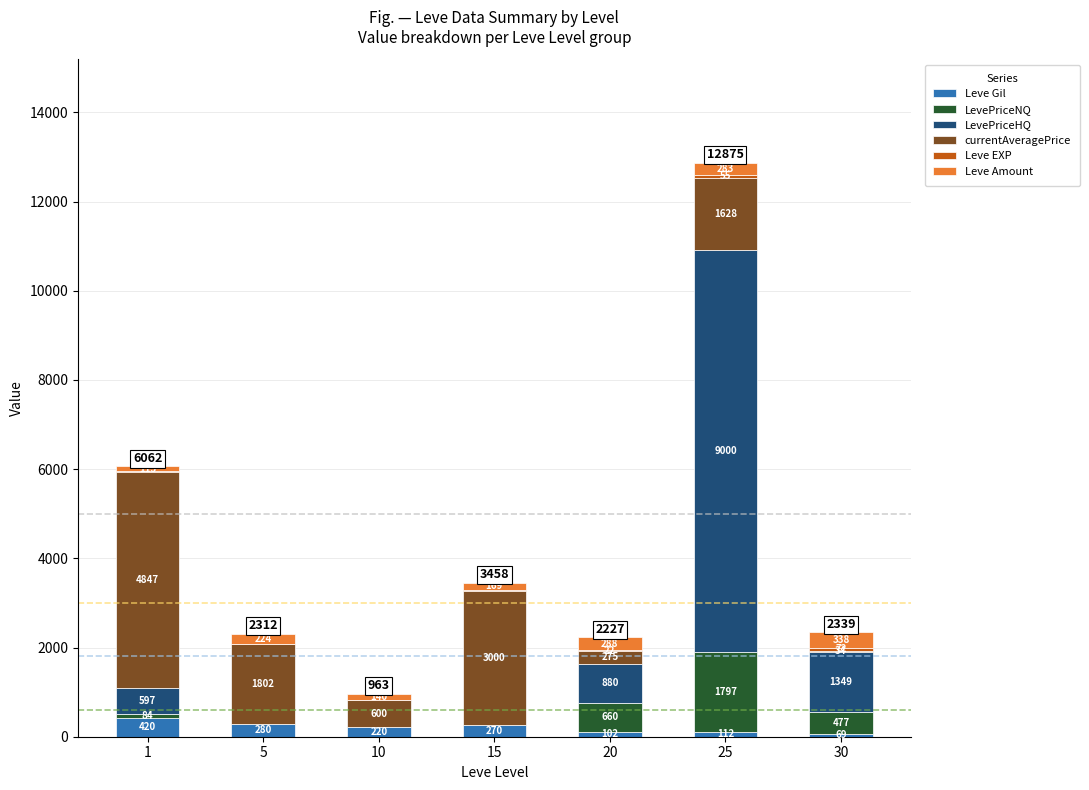

What is the approximate value of Leve Gil at 10?

220.0